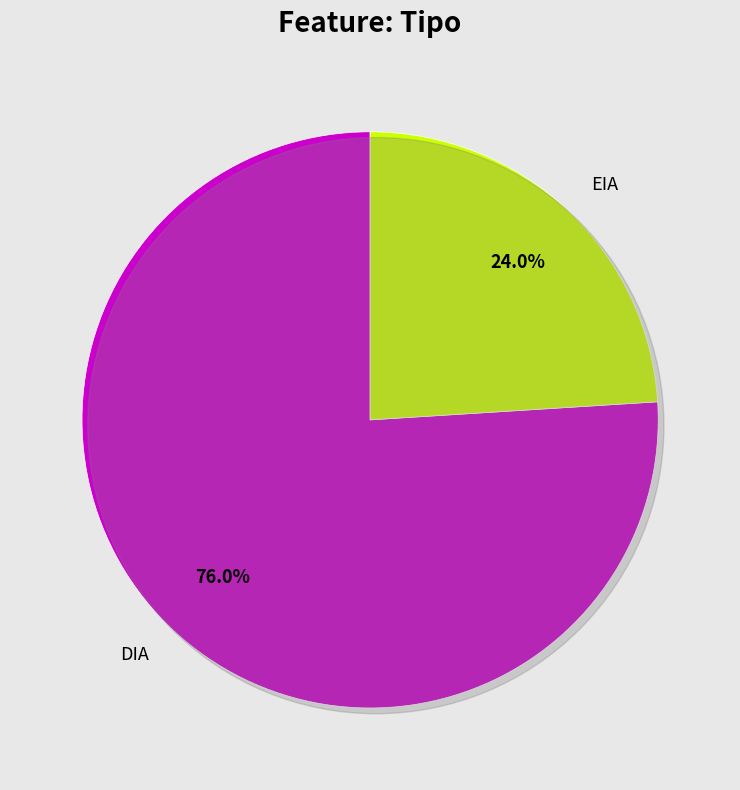

To the nearest percent, what percentage of the pie is EIA?

24%